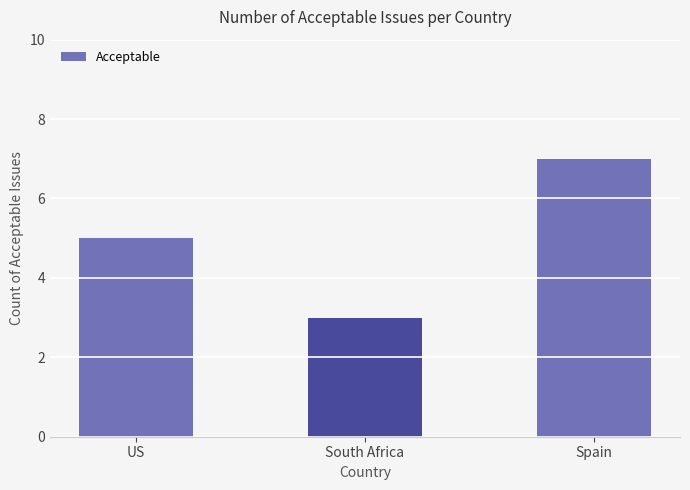

What is the difference between the values at Spain and US?

2